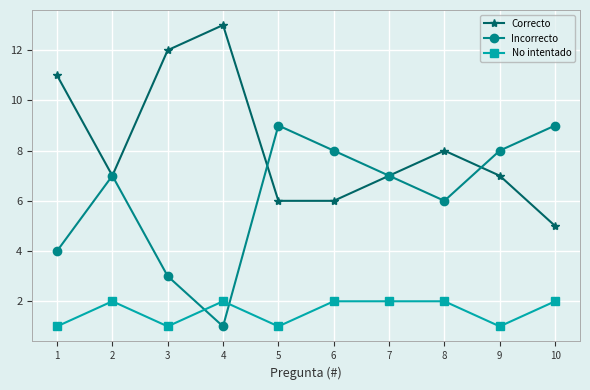

How many lines are shown in the chart?

3